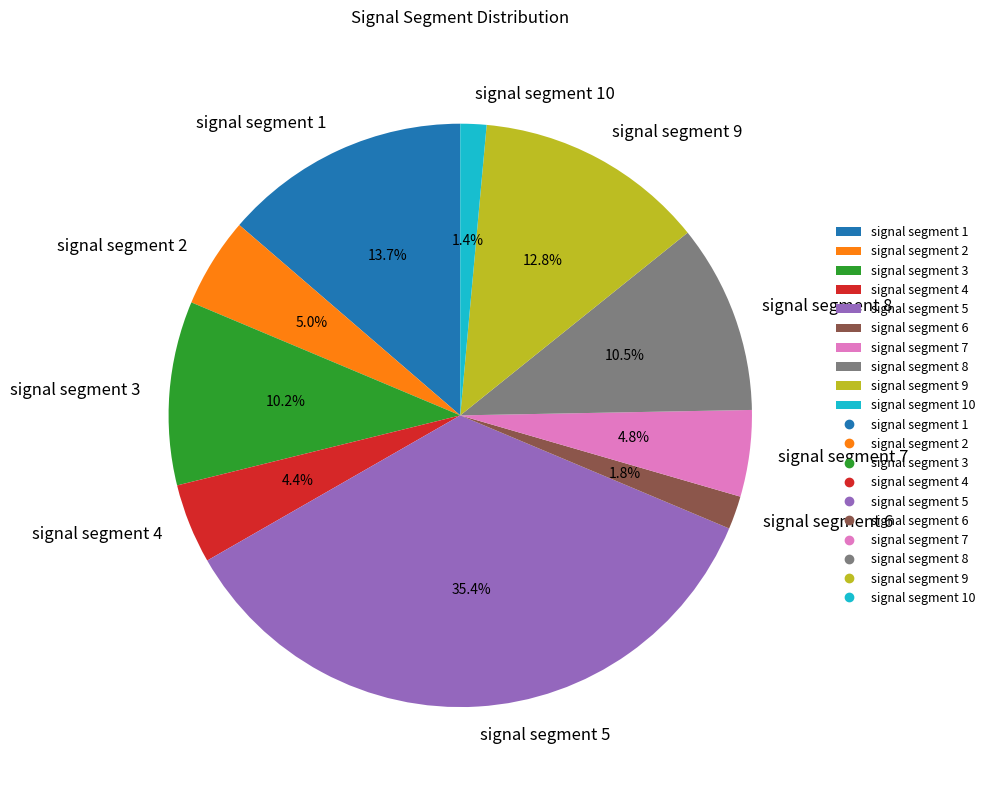

True or false: signal segment 2 accounts for 5% of the total.

True